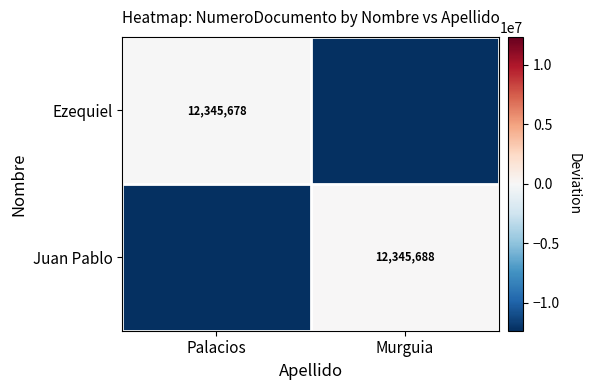

Is it true that Juan Pablo equals 12345688 at Murguia?

True